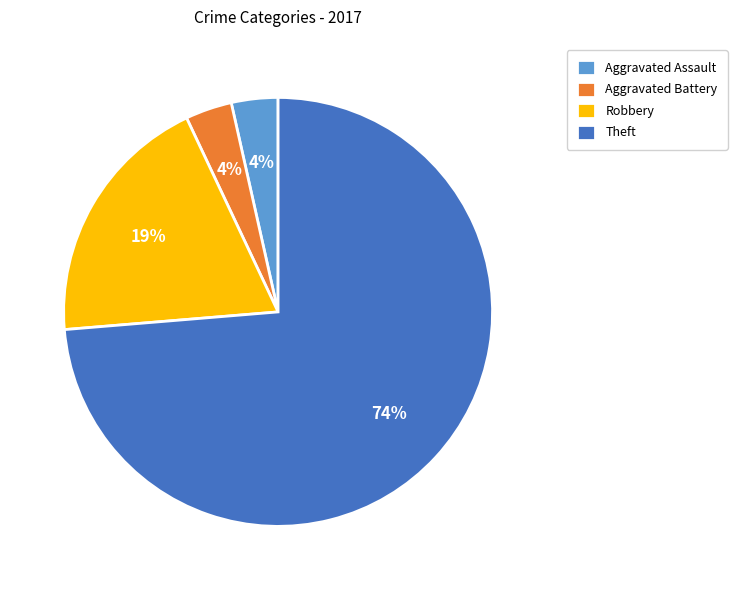

Between Aggravated Assault and Robbery, which is larger?

Robbery